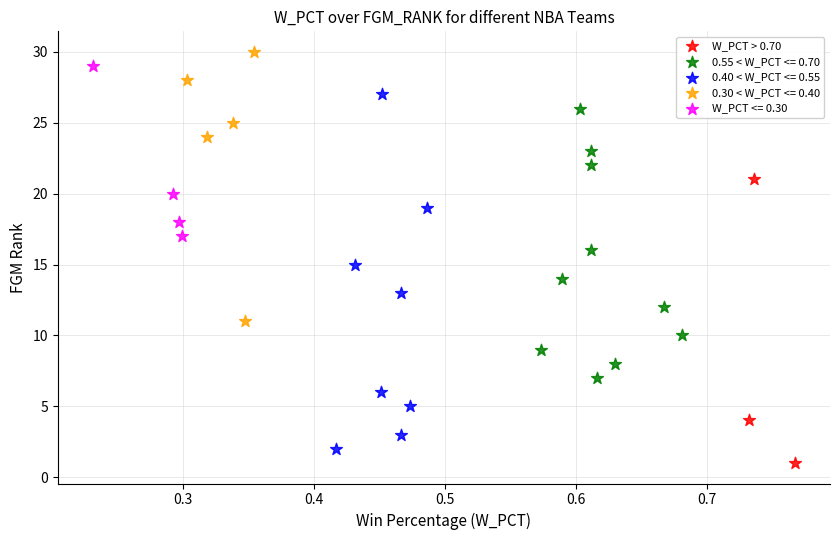

Which series has the widest spread of Y values?

0.40 < W_PCT <= 0.55